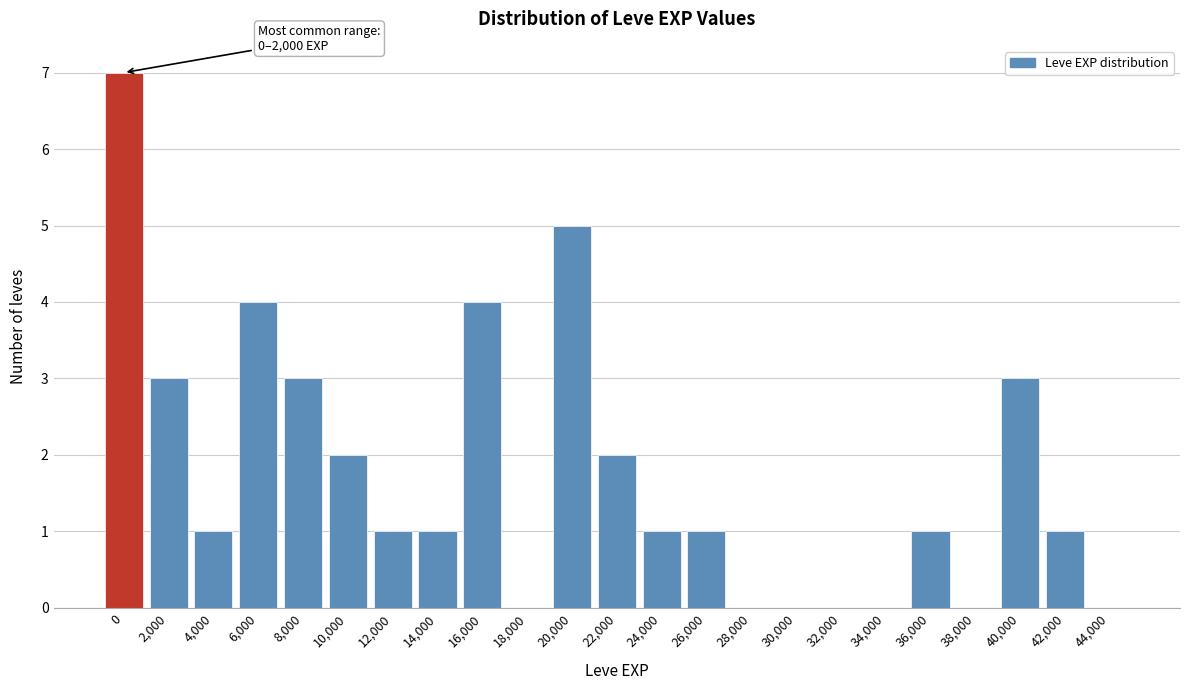

Reading right to left, transcribe all the data shown in this chart.

44,000=0	42,000=1	40,000=3	38,000=0	36,000=1	34,000=0	32,000=0	30,000=0	28,000=0	26,000=1	24,000=1	22,000=2	20,000=5	18,000=0	16,000=4	14,000=1	12,000=1	10,000=2	8,000=3	6,000=4	4,000=1	2,000=3	0=7